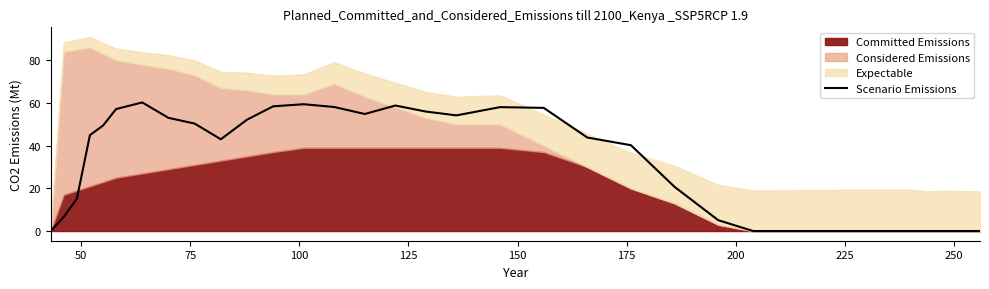

How many interior local valleys (lower than both neighbors) does the data have?

3